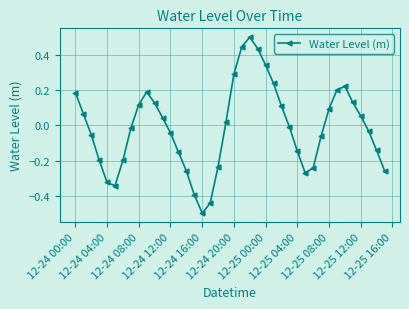

What is the difference between the second highest and minimum values?

0.9